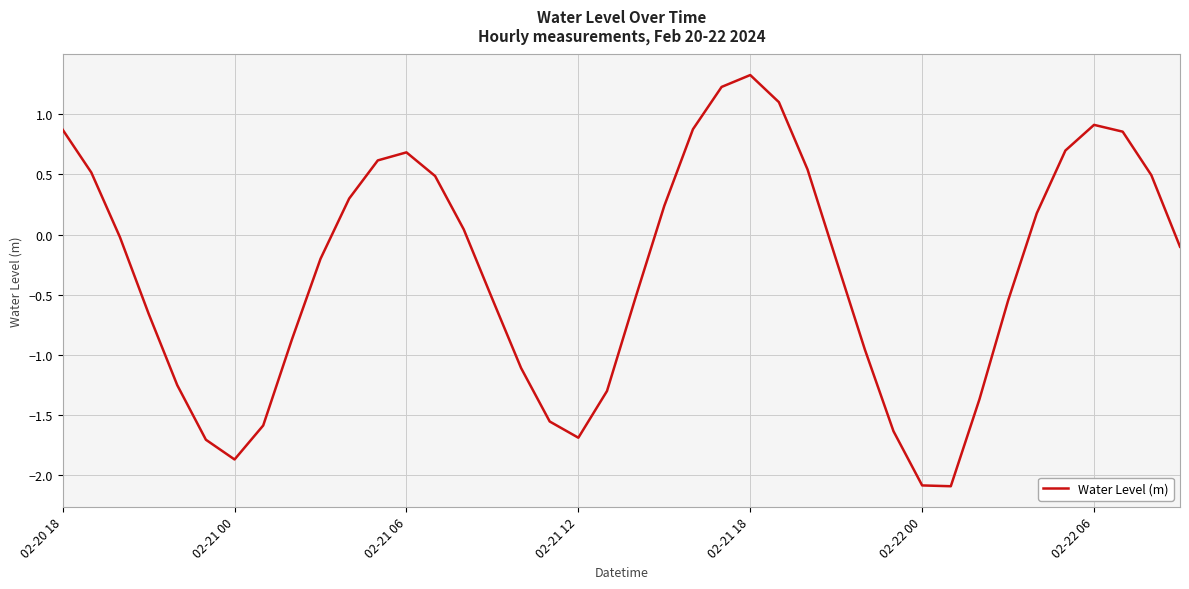

How many series are shown in this chart?

1